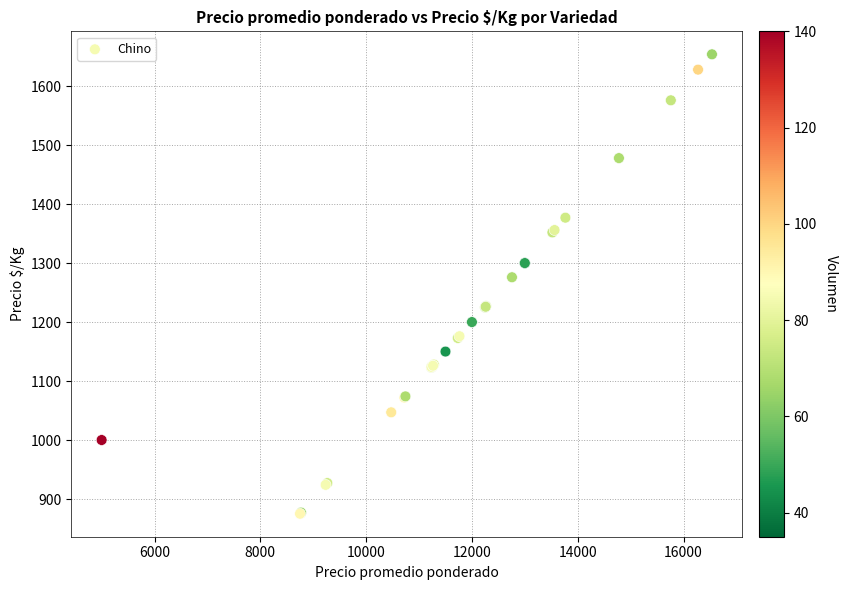

What Y value in the scatter plot is closest to 1264?

1276